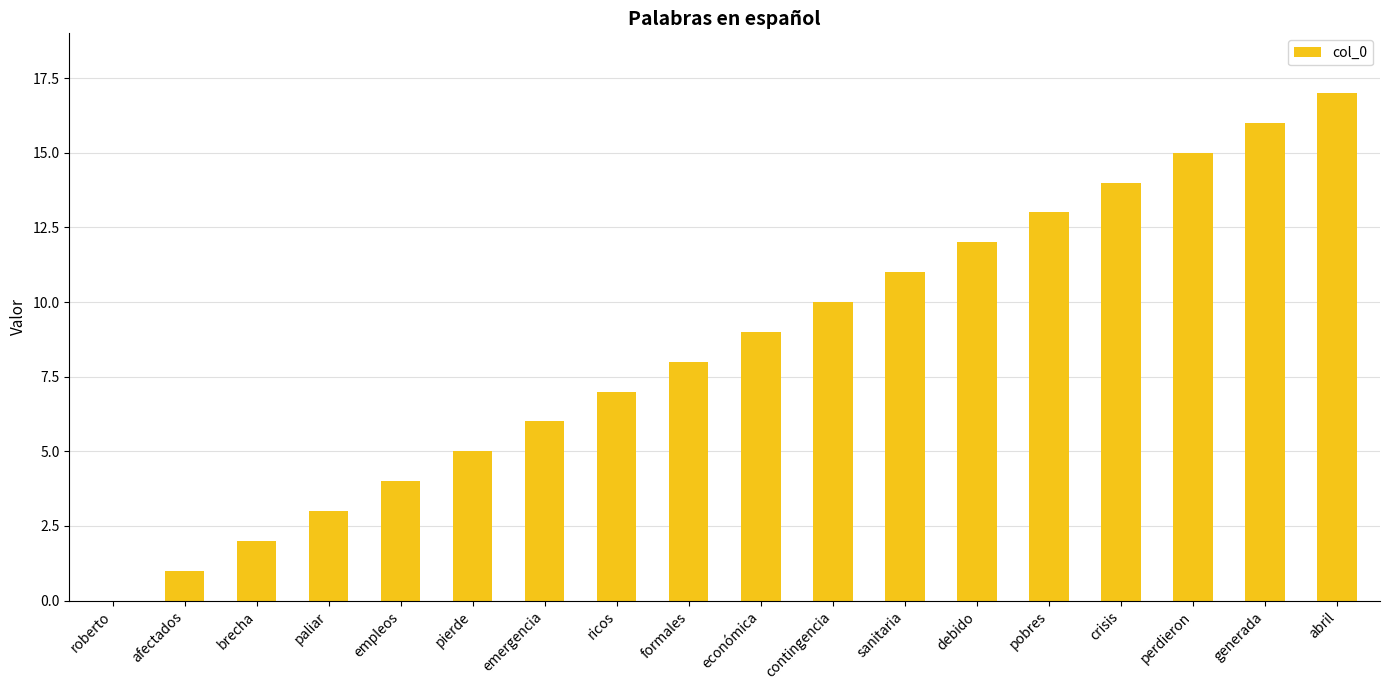

What is the ratio of the value at generada to the value at afectados?

16.0